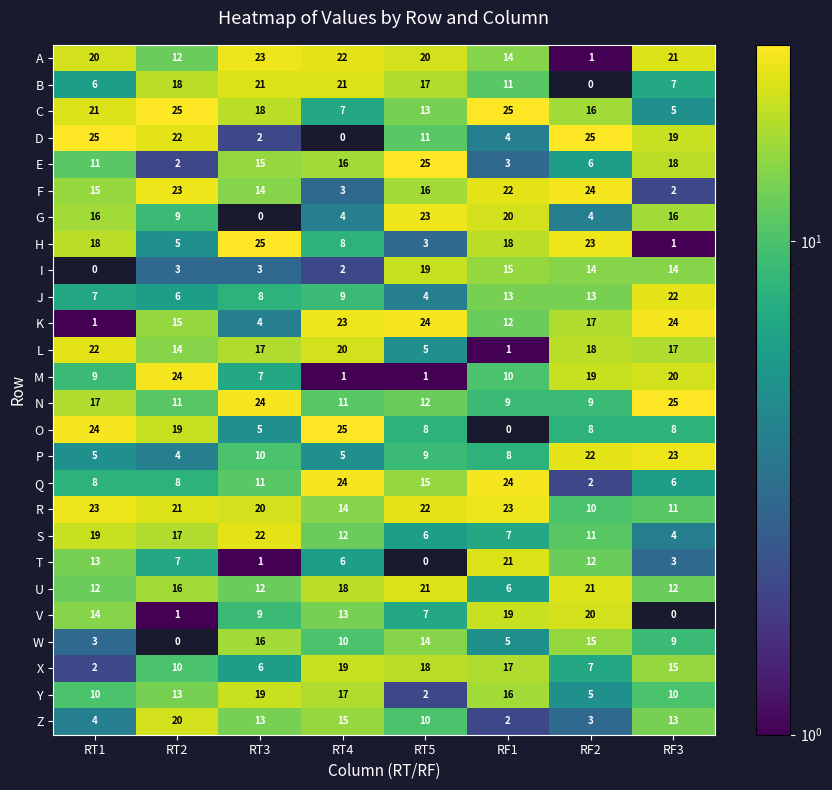

True or false: K has a value of 17 at RF2.

True